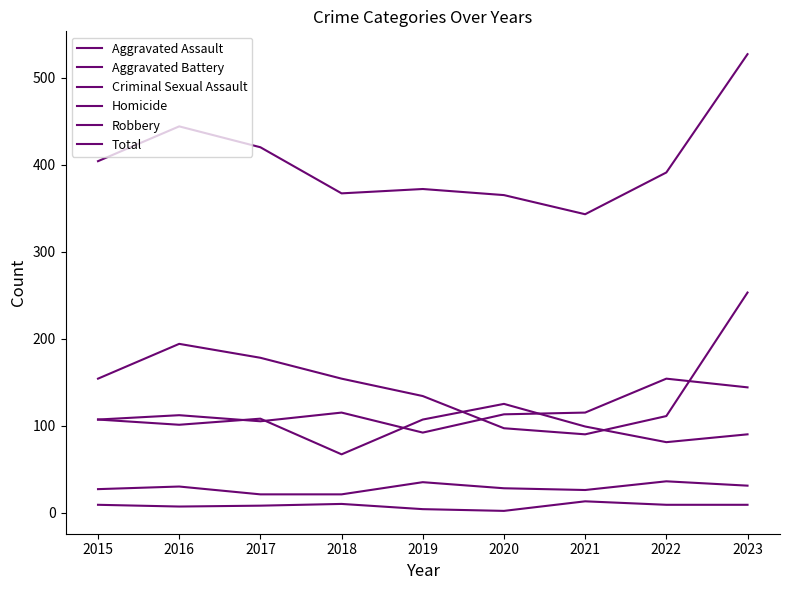

What is the approximate value of Aggravated Battery at 2016, to the nearest 10?

100